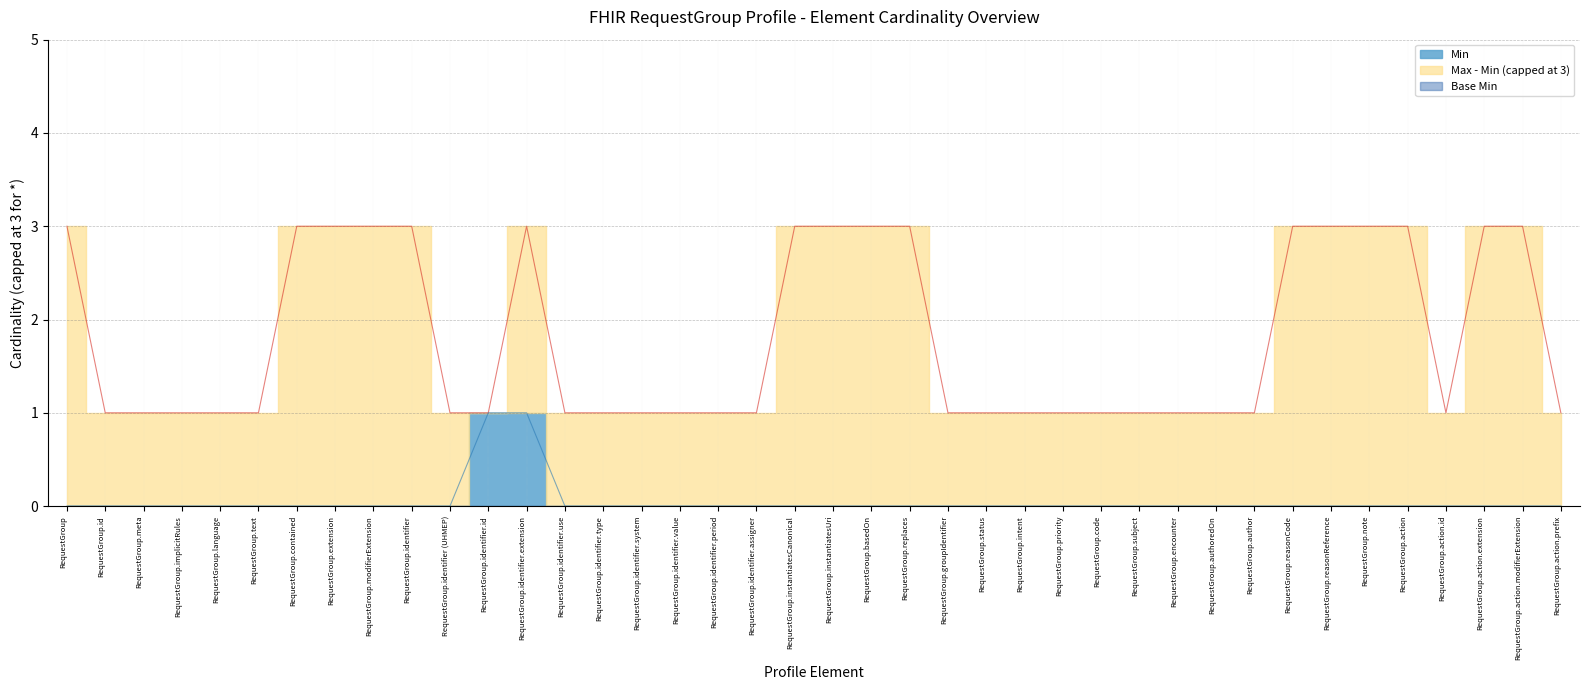

Reading left to right, list all the values displayed in this chart.

RequestGroup=0	RequestGroup.id=0	RequestGroup.meta=0	RequestGroup.implicitRules=0	RequestGroup.language=0	RequestGroup.text=0	RequestGroup.contained=0	RequestGroup.extension=0	RequestGroup.modifierExtension=0	RequestGroup.identifier=0	RequestGroup.identifier (UHMEP)=0	RequestGroup.identifier.id=1	RequestGroup.identifier.extension=1	RequestGroup.identifier.use=0	RequestGroup.identifier.type=0	RequestGroup.identifier.system=0	RequestGroup.identifier.value=0	RequestGroup.identifier.period=0	RequestGroup.identifier.assigner=0	RequestGroup.instantiatesCanonical=0	RequestGroup.instantiatesUri=0	RequestGroup.basedOn=0	RequestGroup.replaces=0	RequestGroup.groupIdentifier=0	RequestGroup.status=0	RequestGroup.intent=0	RequestGroup.priority=0	RequestGroup.code=0	RequestGroup.subject=0	RequestGroup.encounter=0	RequestGroup.authoredOn=0	RequestGroup.author=0	RequestGroup.reasonCode=0	RequestGroup.reasonReference=0	RequestGroup.note=0	RequestGroup.action=0	RequestGroup.action.id=0	RequestGroup.action.extension=0	RequestGroup.action.modifierExtension=0	RequestGroup.action.prefix=0